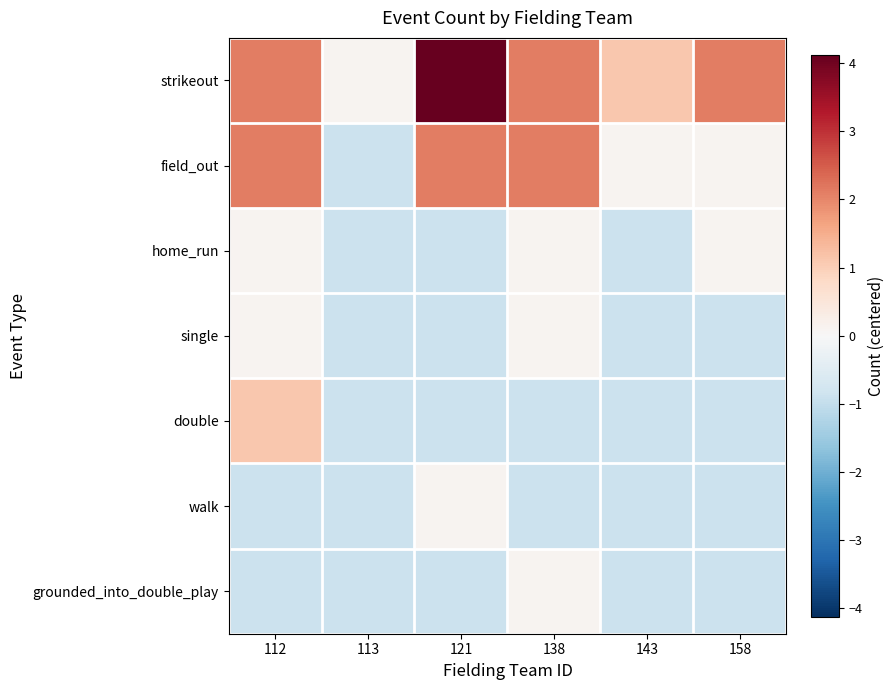

Rank the series at 138 from highest to lowest value.

strikeout, field_out, home_run, single, grounded_into_double_play, double, walk